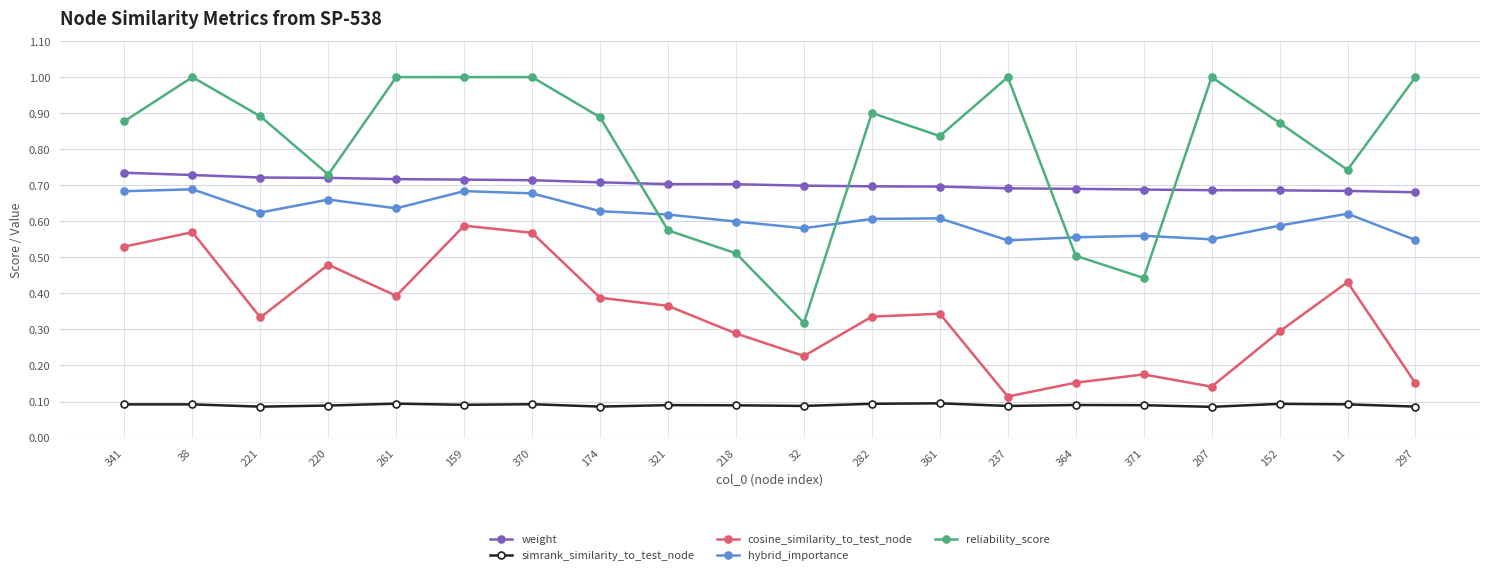

List the series in order of their peak value, highest first.

reliability_score, weight, hybrid_importance, cosine_similarity_to_test_node, simrank_similarity_to_test_node